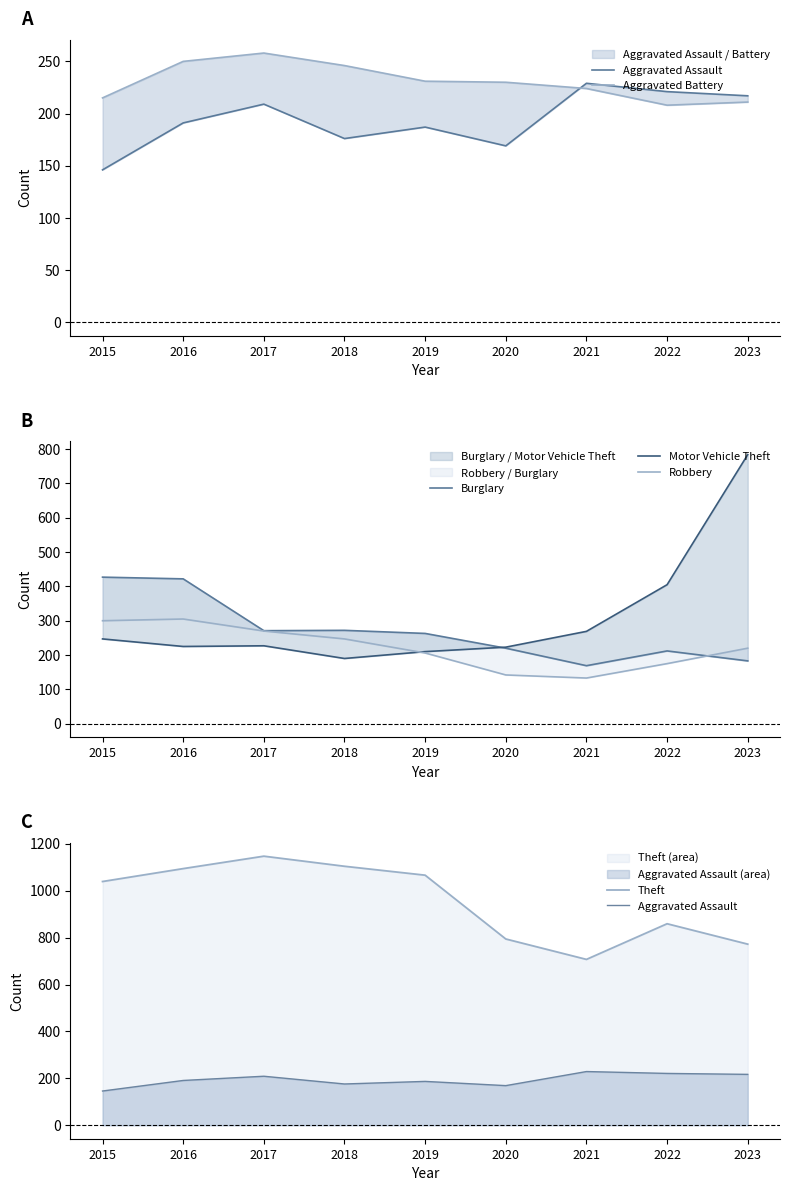

At which category does Motor Vehicle Theft reach its first local valley?

2016